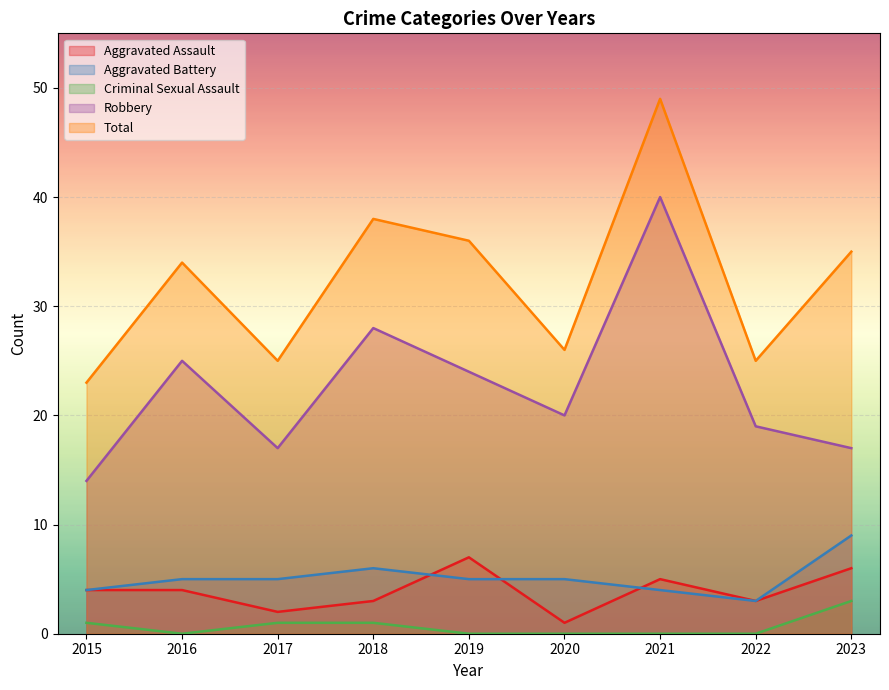

What are all the series names shown in the legend?

Aggravated Assault, Aggravated Battery, Criminal Sexual Assault, Robbery, Total